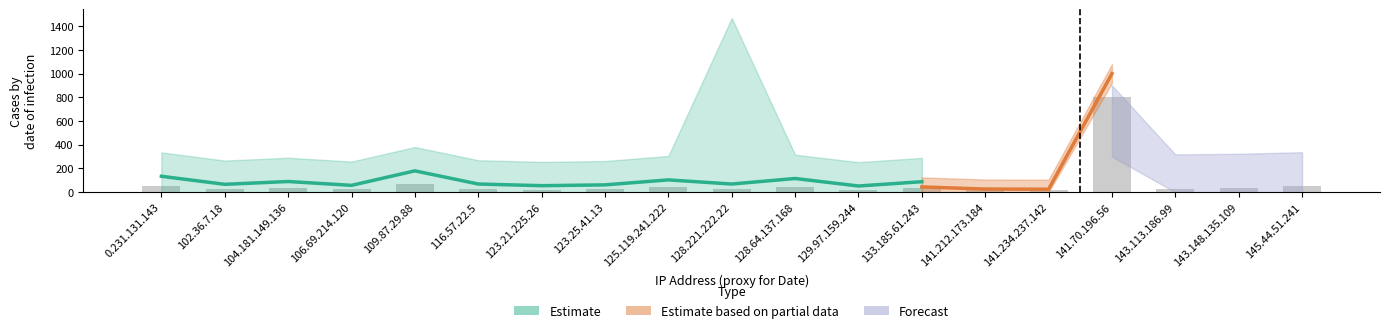

The value at 125.119.241.222 is 41.5. True or false?

True